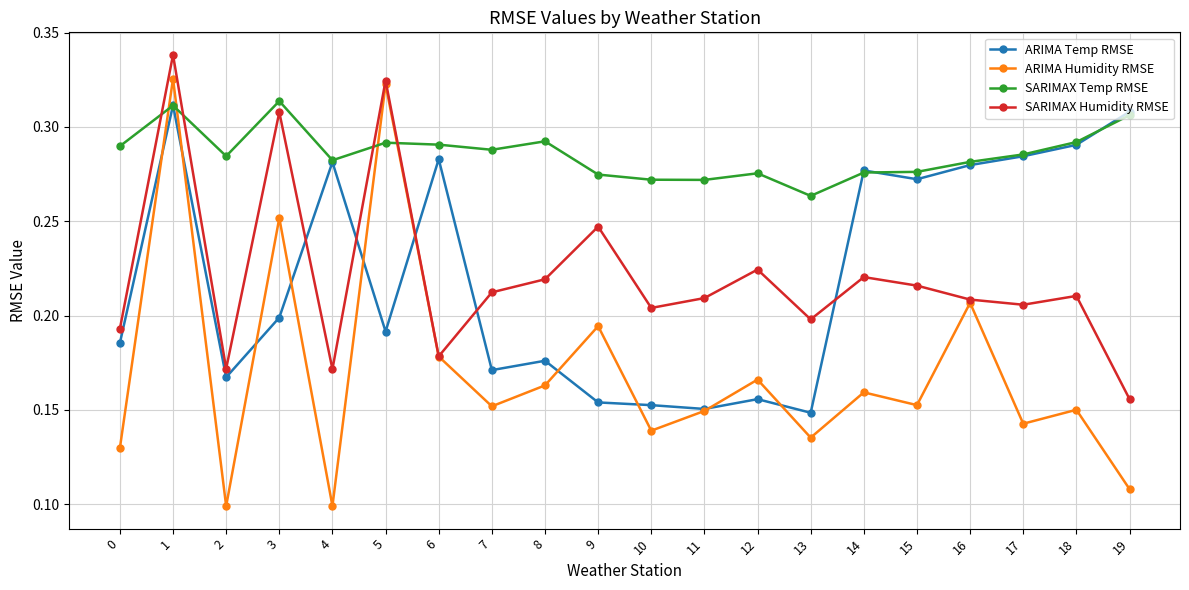

What is the total value across all series at 11?

0.8